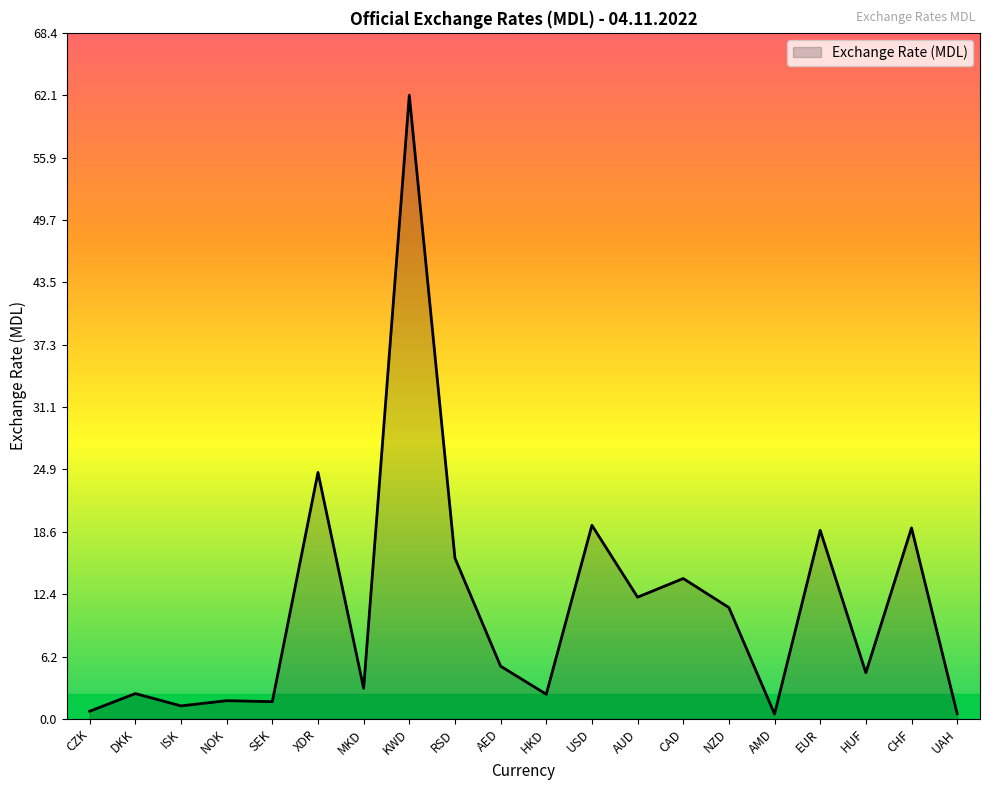

What is the minimum value shown in the chart?

0.5